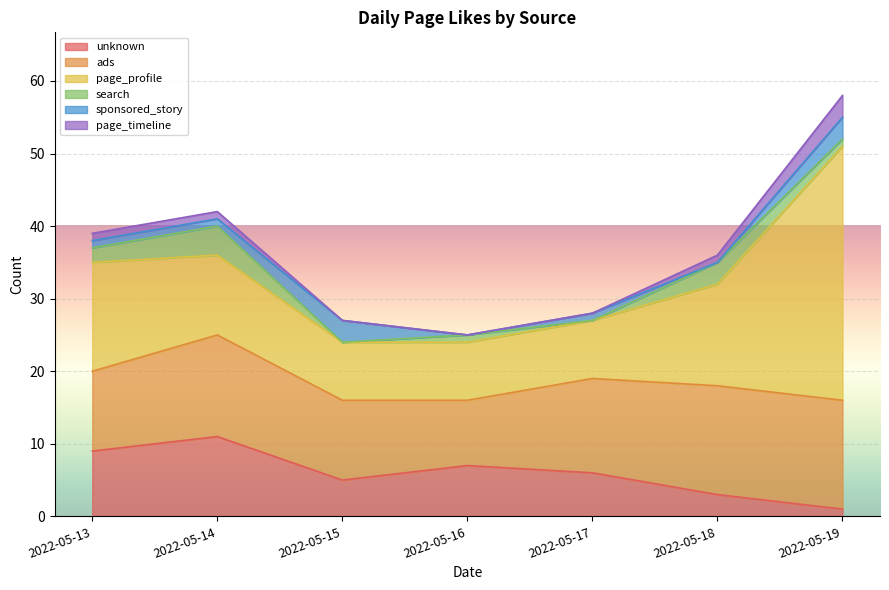

What is the difference between the maximum and second lowest values in the ads series?

4